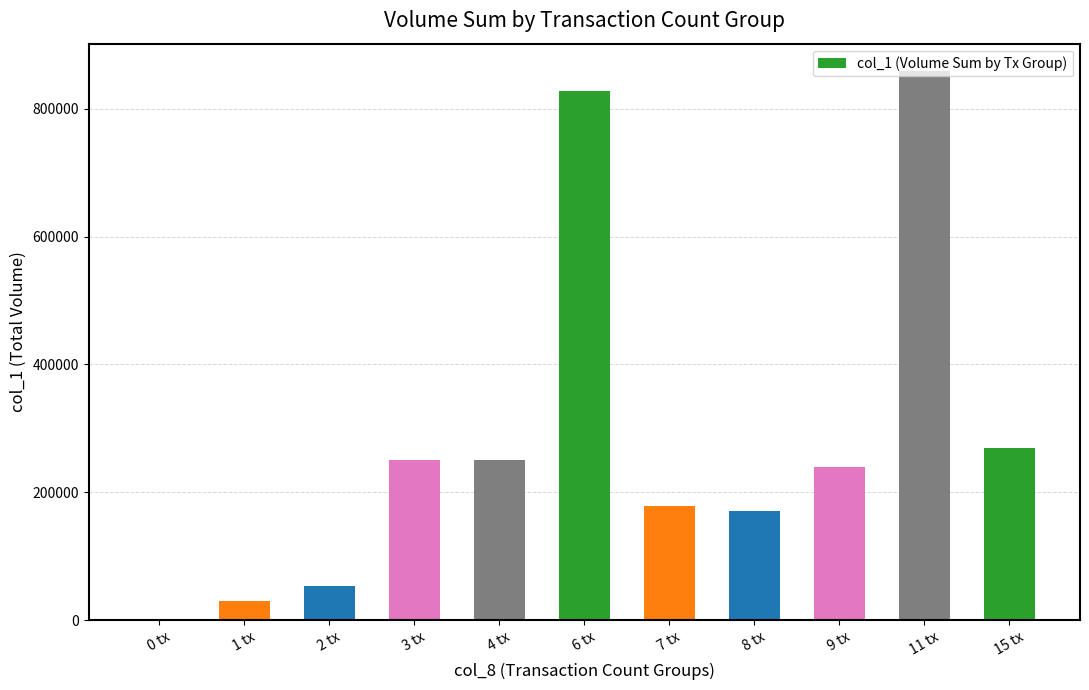

Where does the data first go above 240000?

3 tx